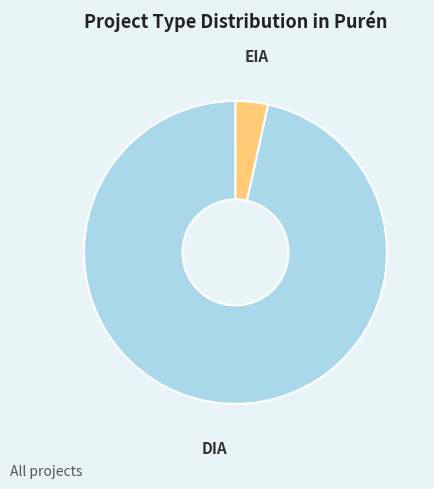

Which category has the biggest portion of the pie?

DIA